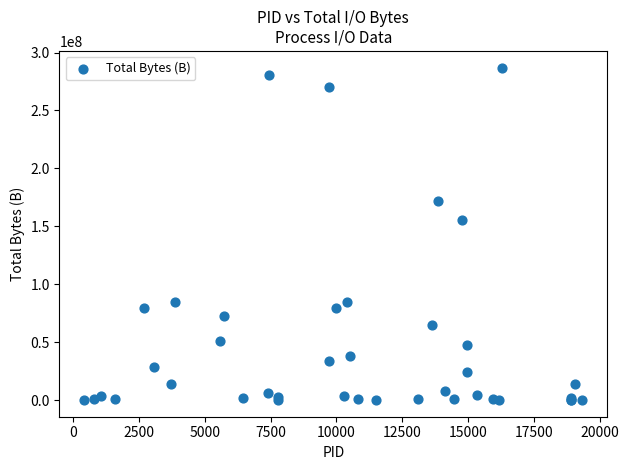

What Y value in the scatter plot is closest to 143541348?

155107327